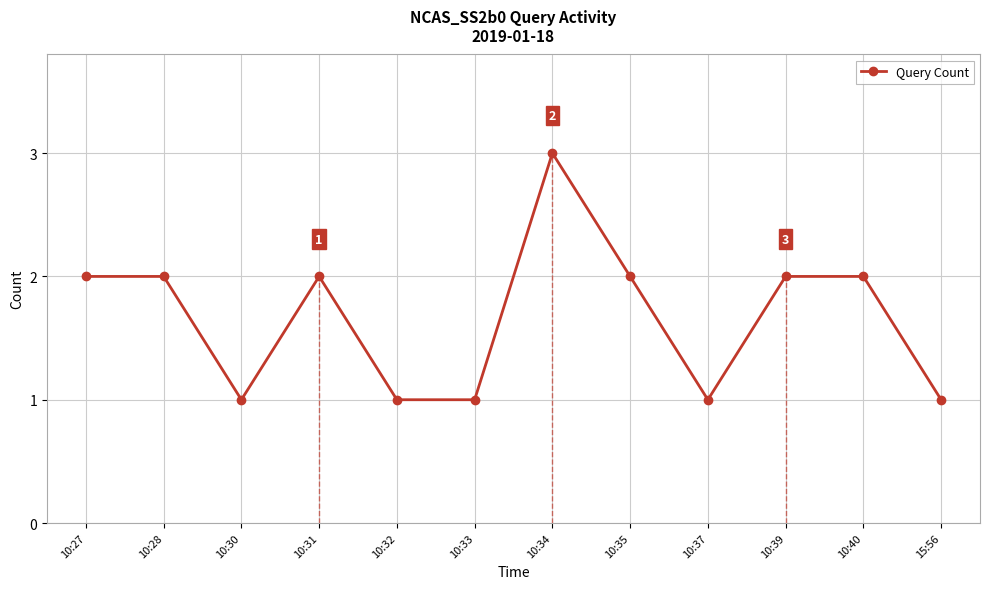

The value at 10:34 is 3. True or false?

True